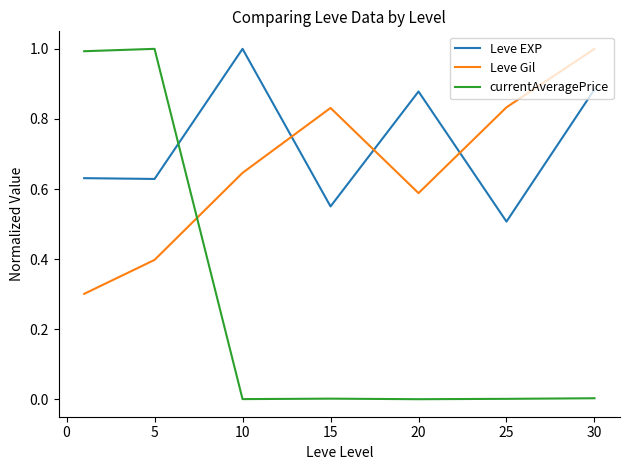

List the series in order of their overall mean, lowest first.

currentAveragePrice, Leve Gil, Leve EXP